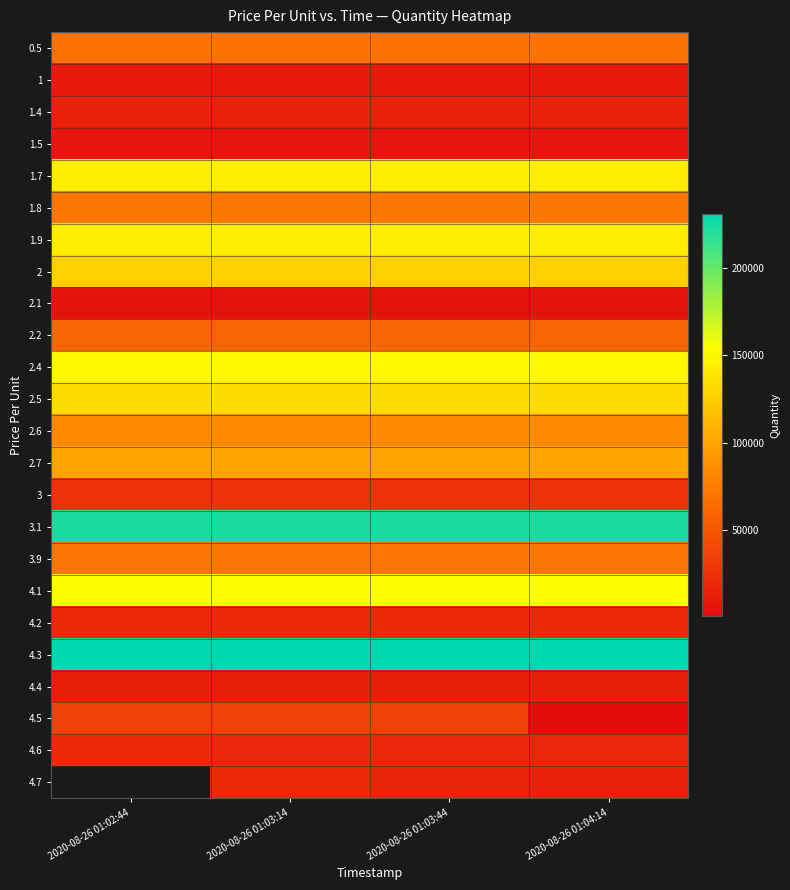

At which category does the chart reach its peak across all series?

2020-08-26 01:02:44